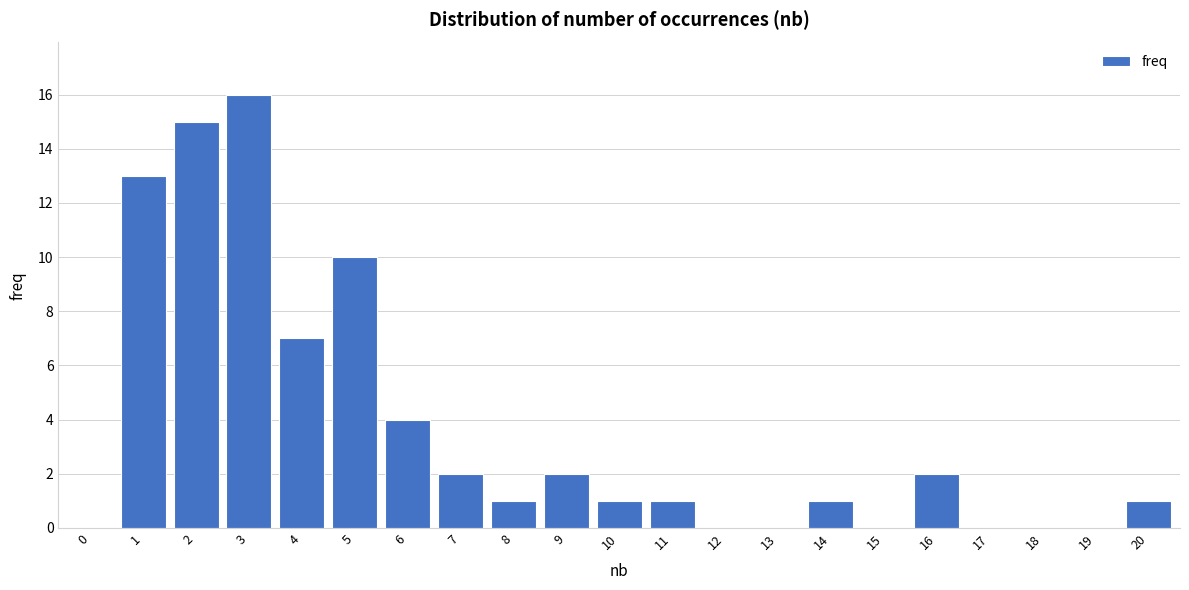

Reading left to right, extract all data points from this chart.

0=0	1=13	2=15	3=16	4=7	5=10	6=4	7=2	8=1	9=2	10=1	11=1	12=0	13=0	14=1	15=0	16=2	17=0	18=0	19=0	20=1